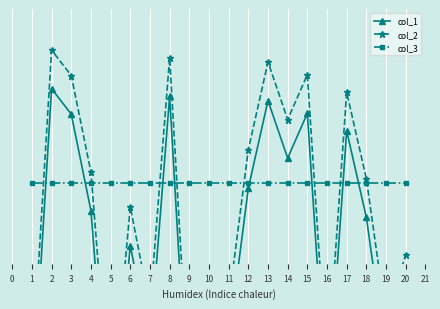

List the series in order of their peak value, highest first.

col_2, col_1, col_3